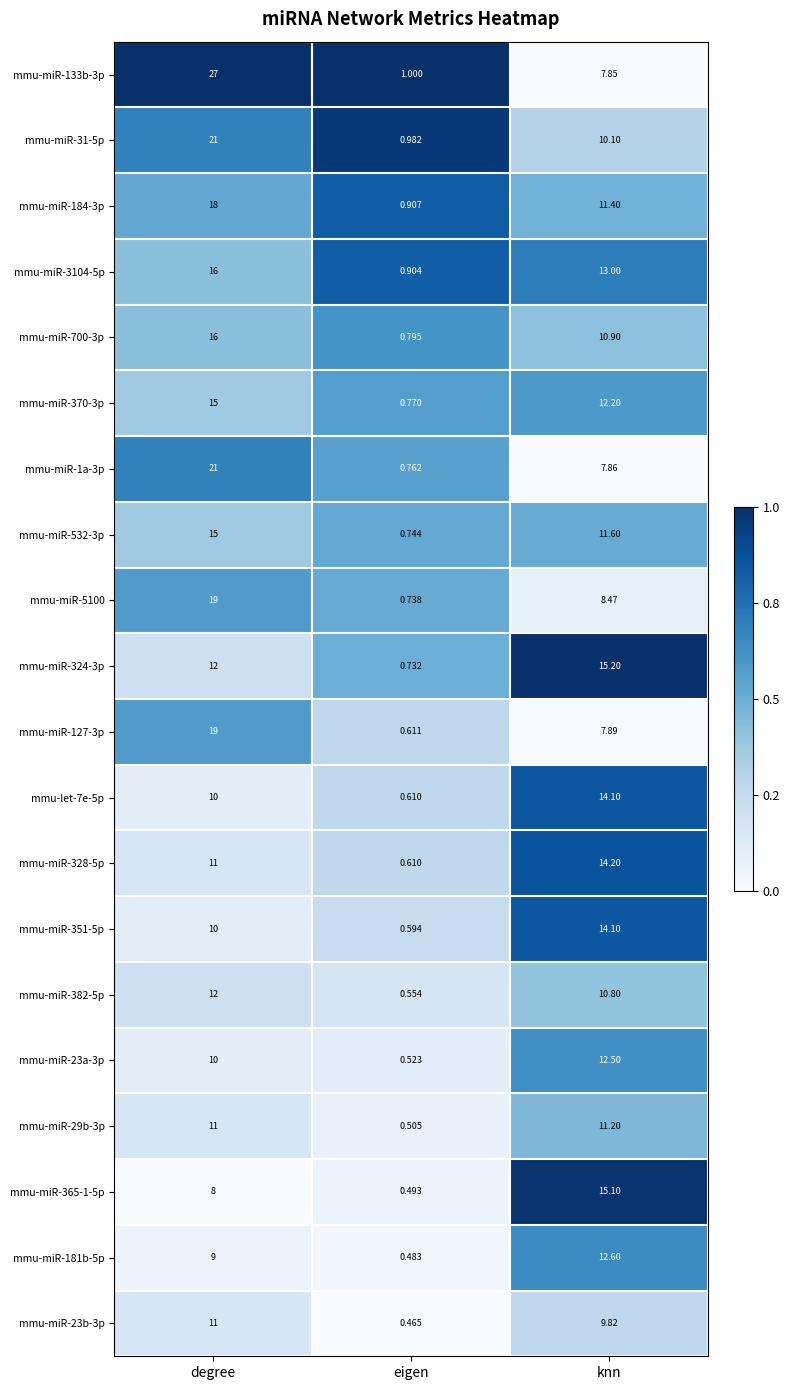

Is the value of mmu-miR-324-3p at eigen greater than the value of mmu-miR-370-3p at knn?

No